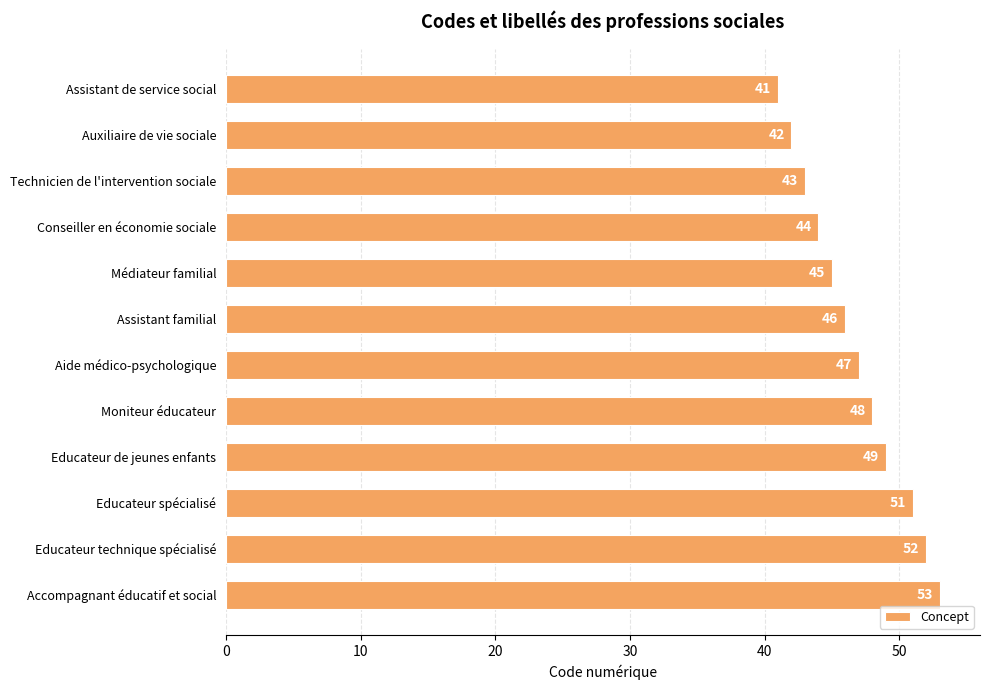

Which has a higher value, Educateur technique spécialisé or Auxiliaire de vie sociale?

Educateur technique spécialisé